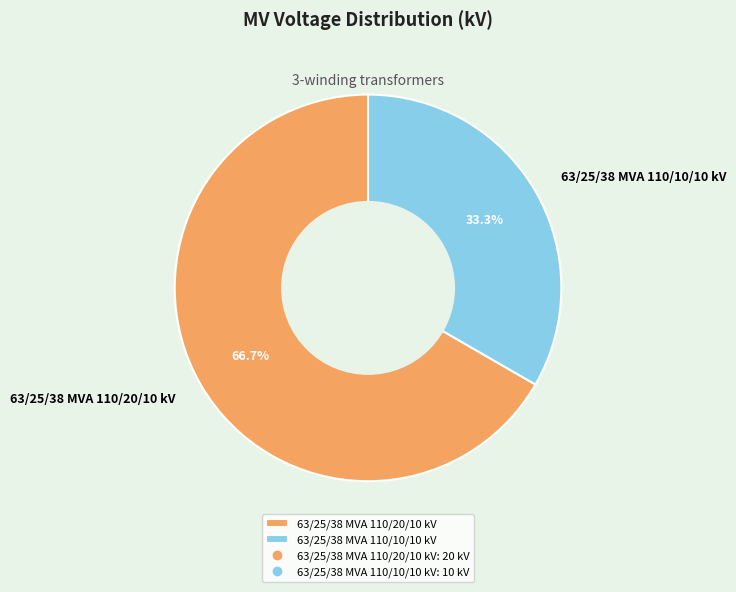

What percentage is the 63/25/38 MVA 110/20/10 kV slice, to the nearest percent?

67%